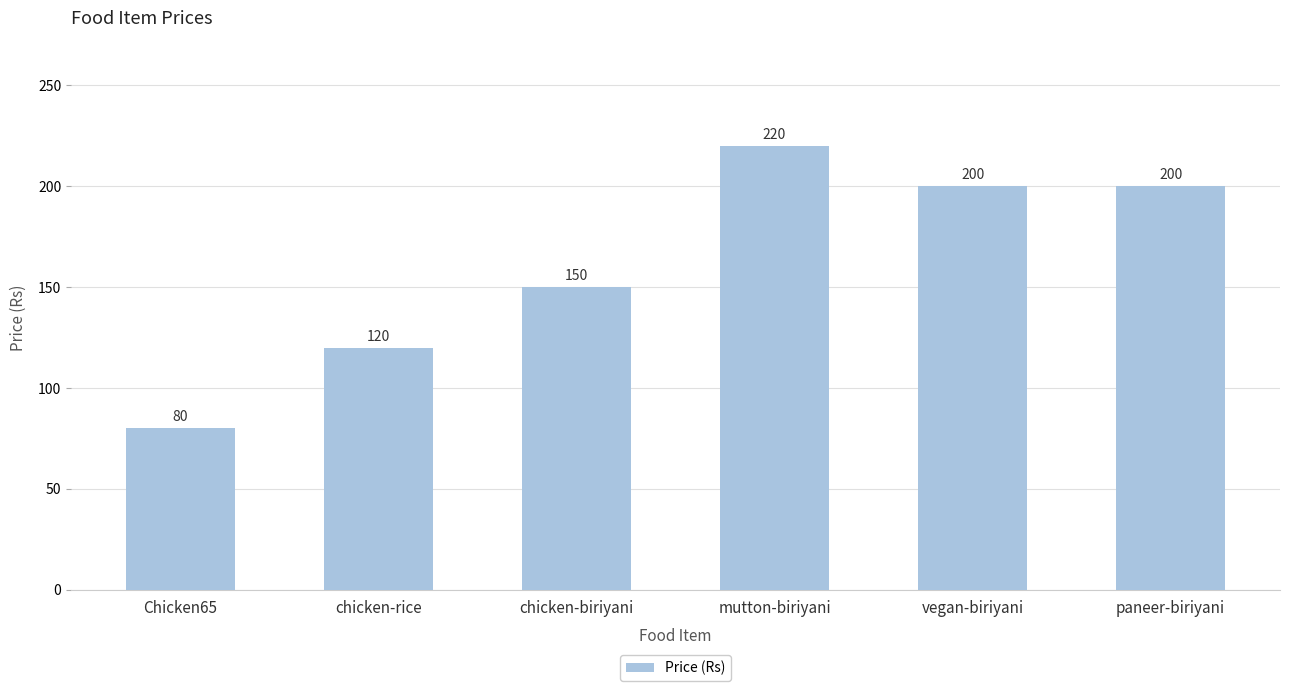

What is the ratio of the value at Chicken65 to the value at paneer-biriyani?

0.4